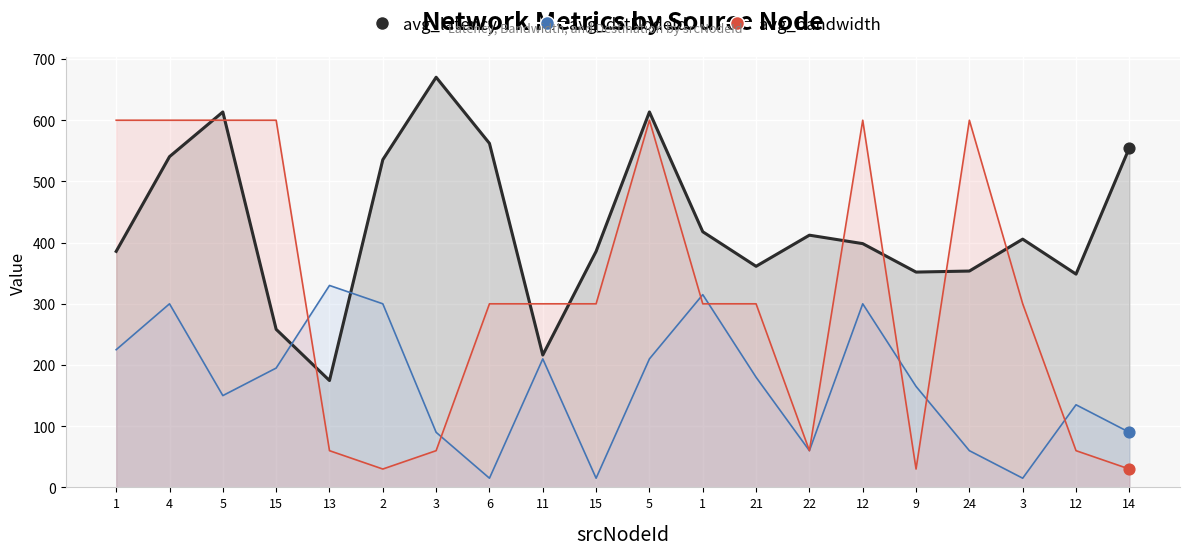

At how many categories does at least one series exceed 178?

20